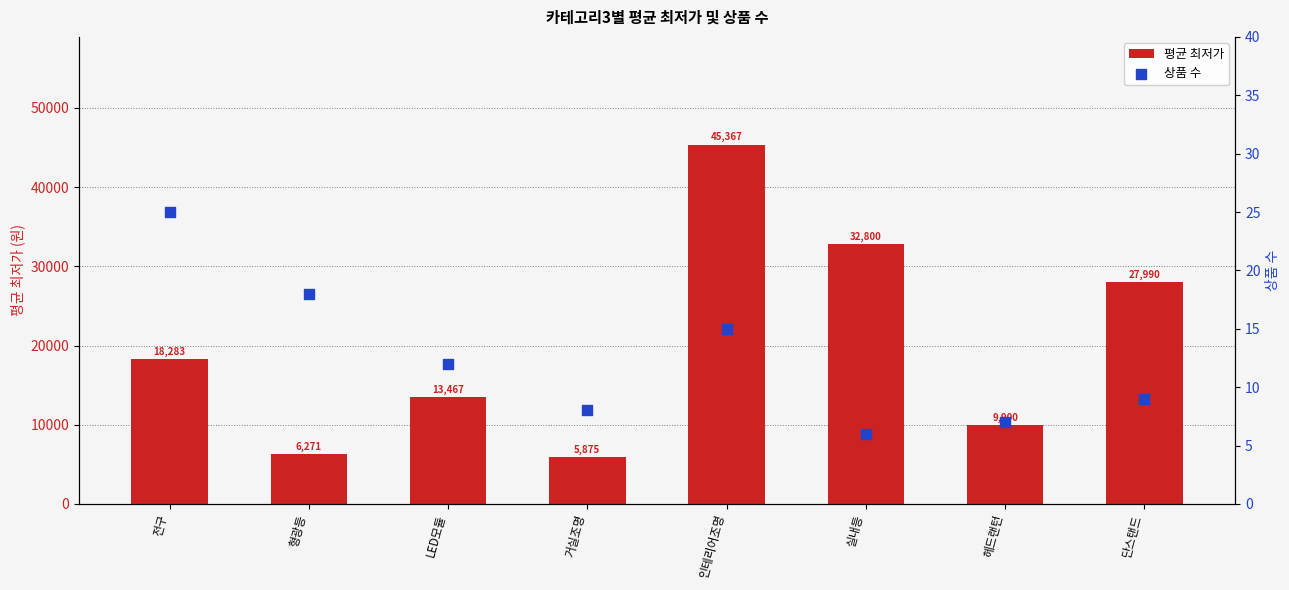

At how many categories does at least one series exceed 21264?

3